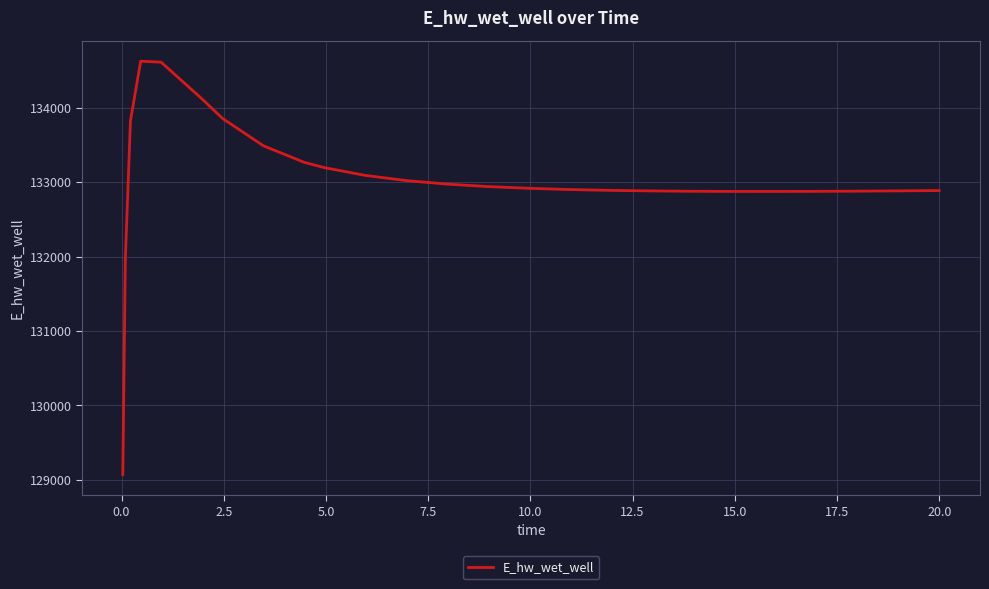

What is the difference between the maximum and minimum values?

5558.0